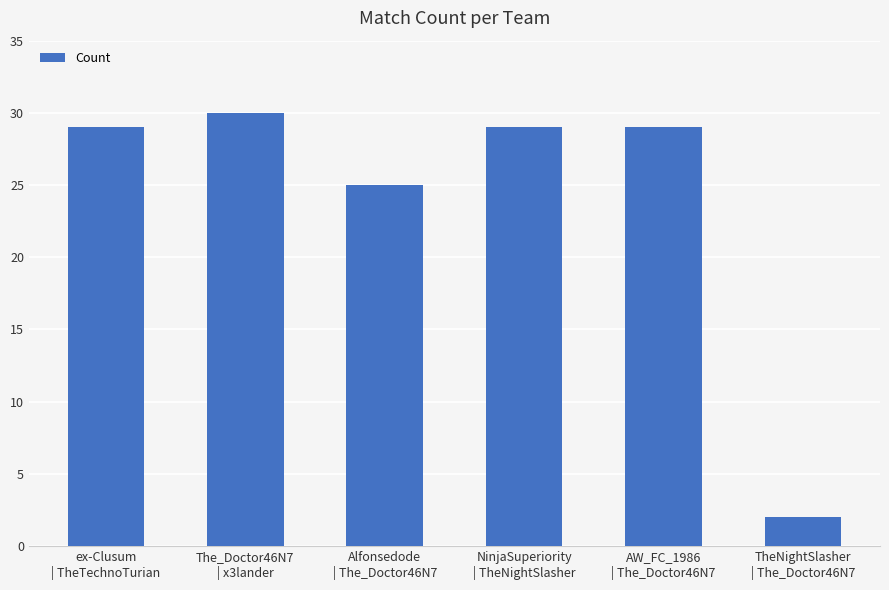

Reading left to right, what are all the values shown in this chart?

ex-Clusum
| TheTechnoTurian=29	The_Doctor46N7
| x3lander=30	Alfonsedode
| The_Doctor46N7=25	NinjaSuperiority
| TheNightSlasher=29	AW_FC_1986
| The_Doctor46N7=29	TheNightSlasher
| The_Doctor46N7=2